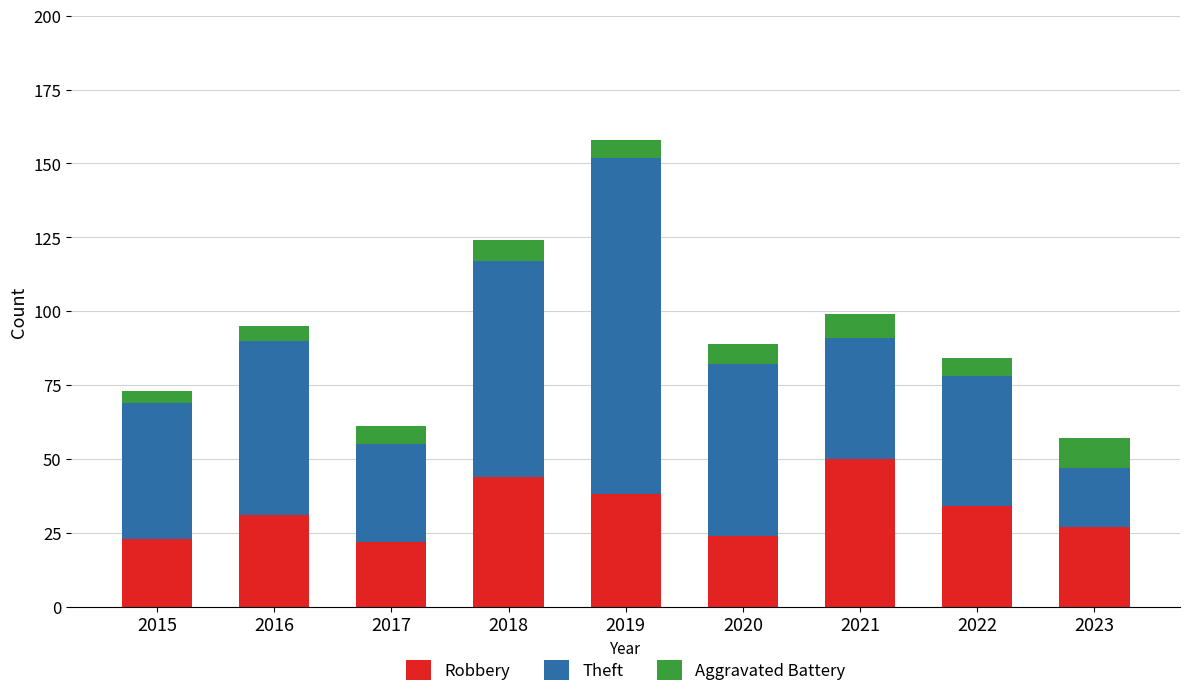

At which category is the sum across all series the highest?

2019